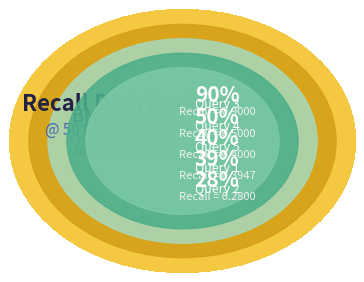

Combined, what portion of the pie is Query 1 and Query 2?

27.3%